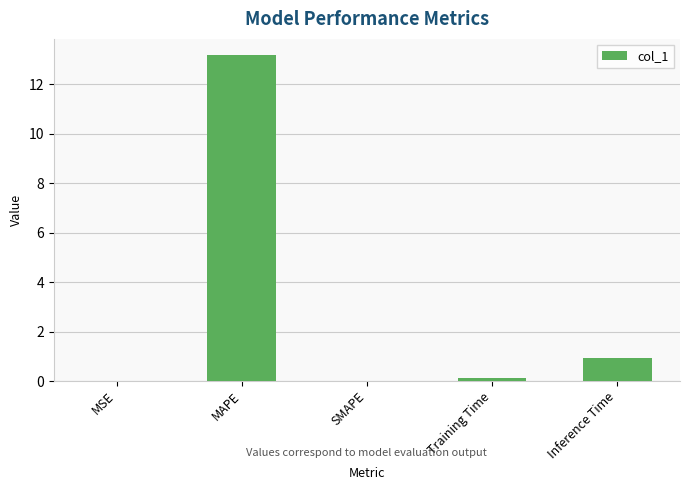

Which label corresponds to the largest value in the chart?

MAPE